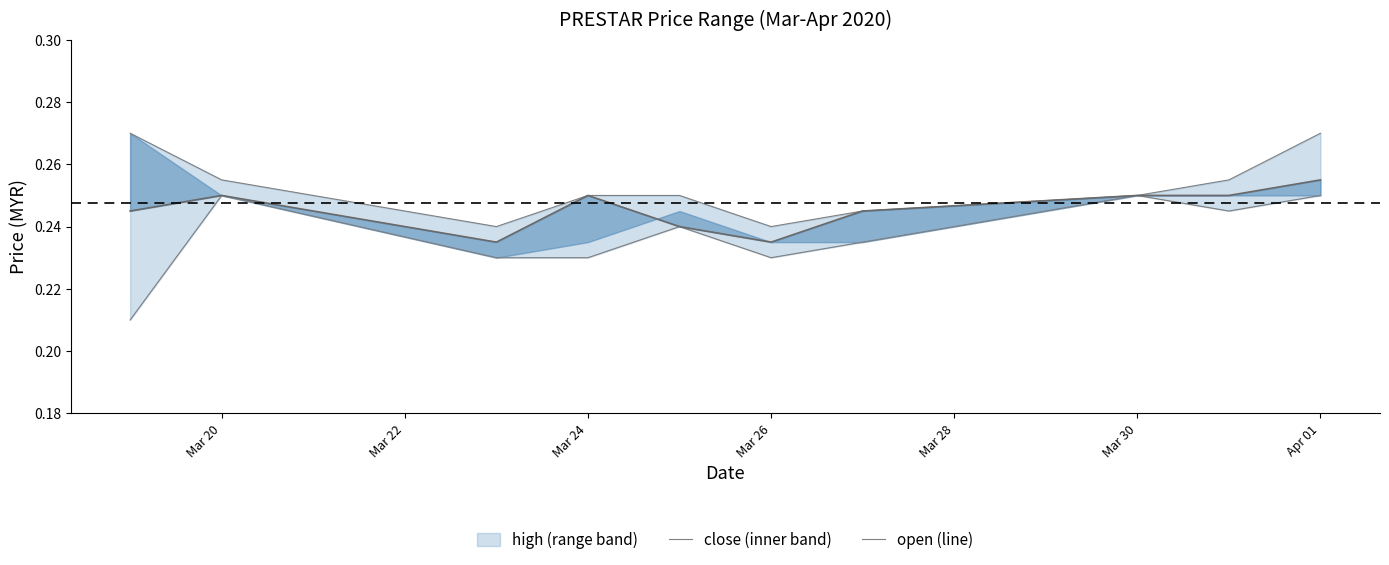

Does the chart display data point markers on the line(s)?

No